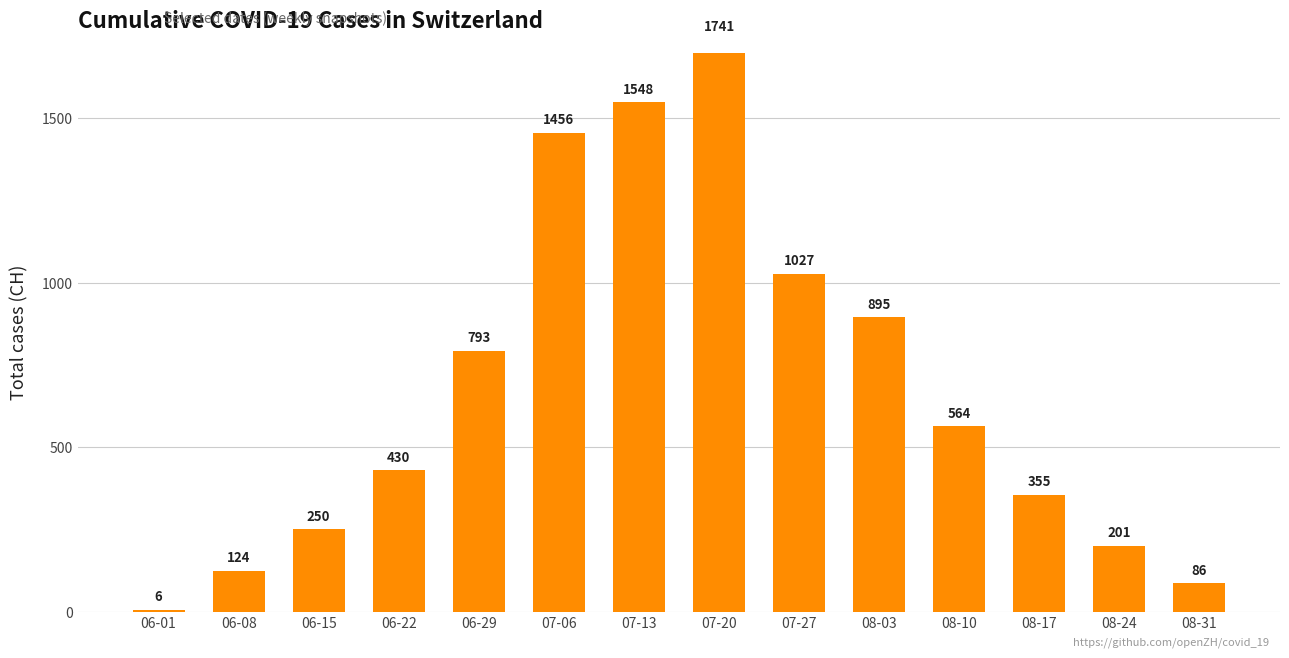

Which label corresponds to the largest value in the chart?

07-20